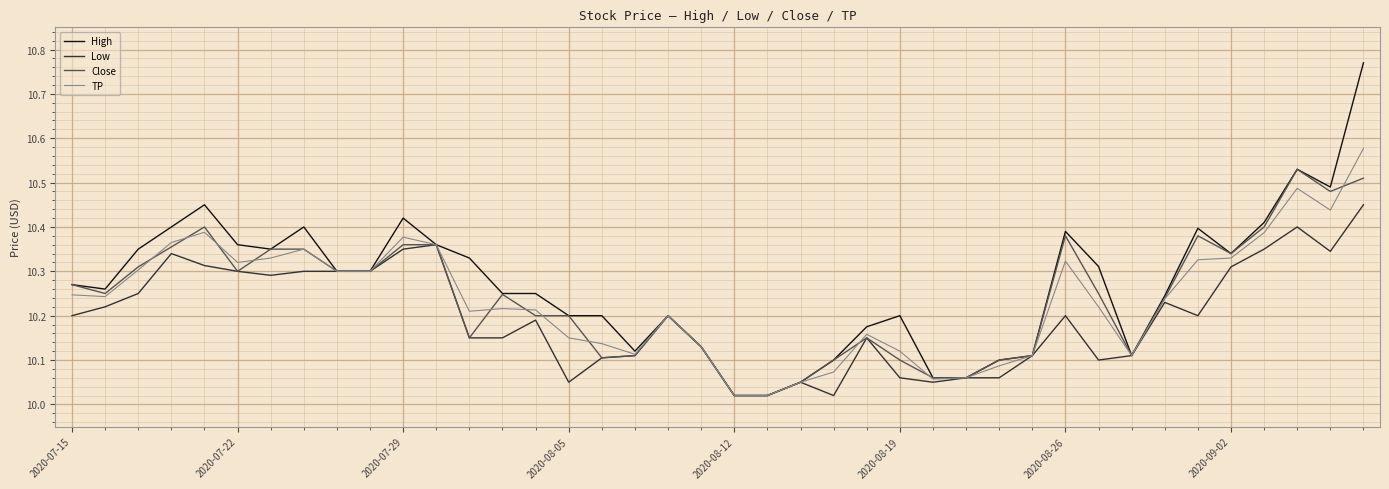

Which series has the largest range (max minus min)?

High